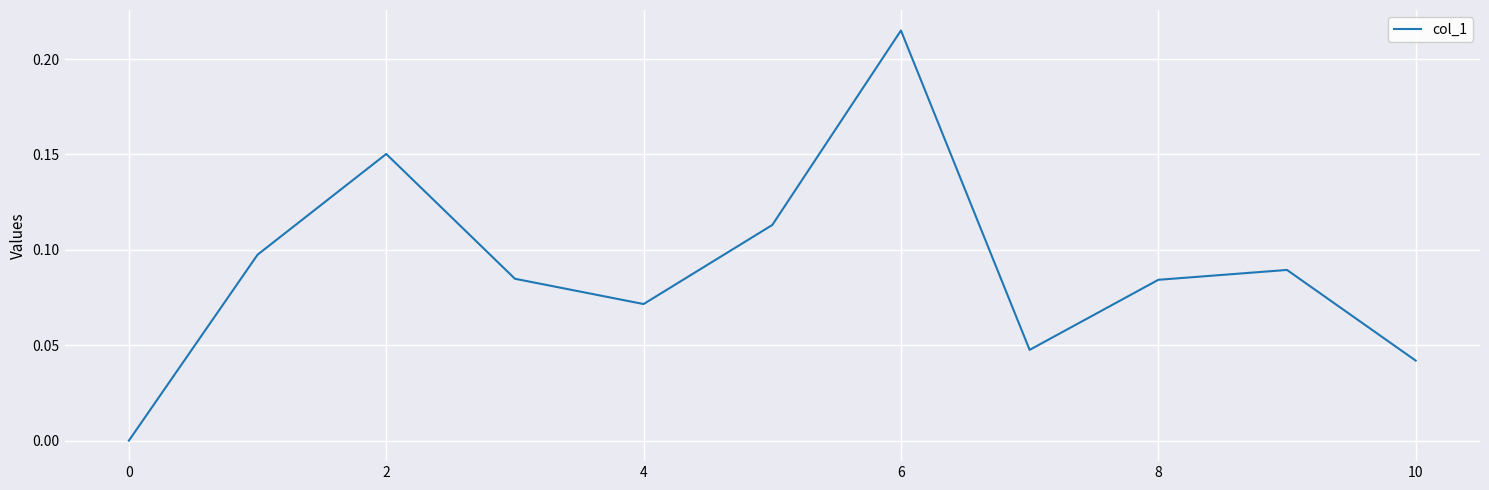

Which label corresponds to the largest value in the chart?

6